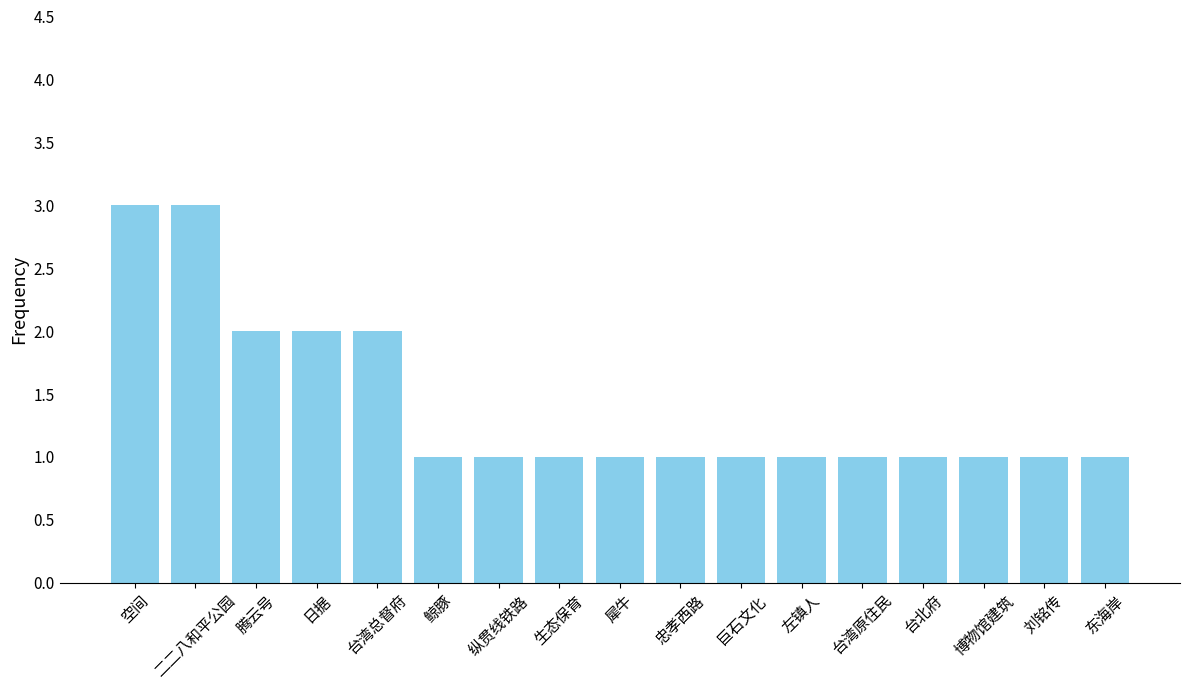

What is the maximum value shown in the chart?

3